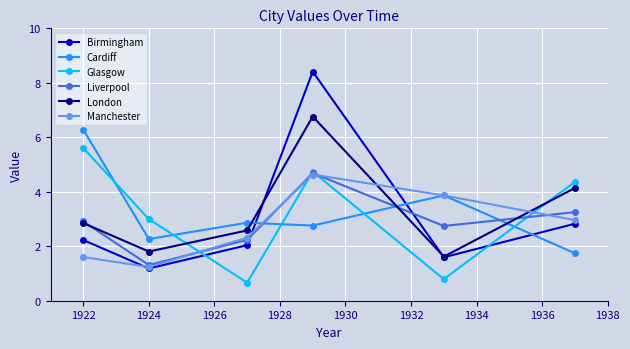

What is the highest value of the Glasgow series?

5.6